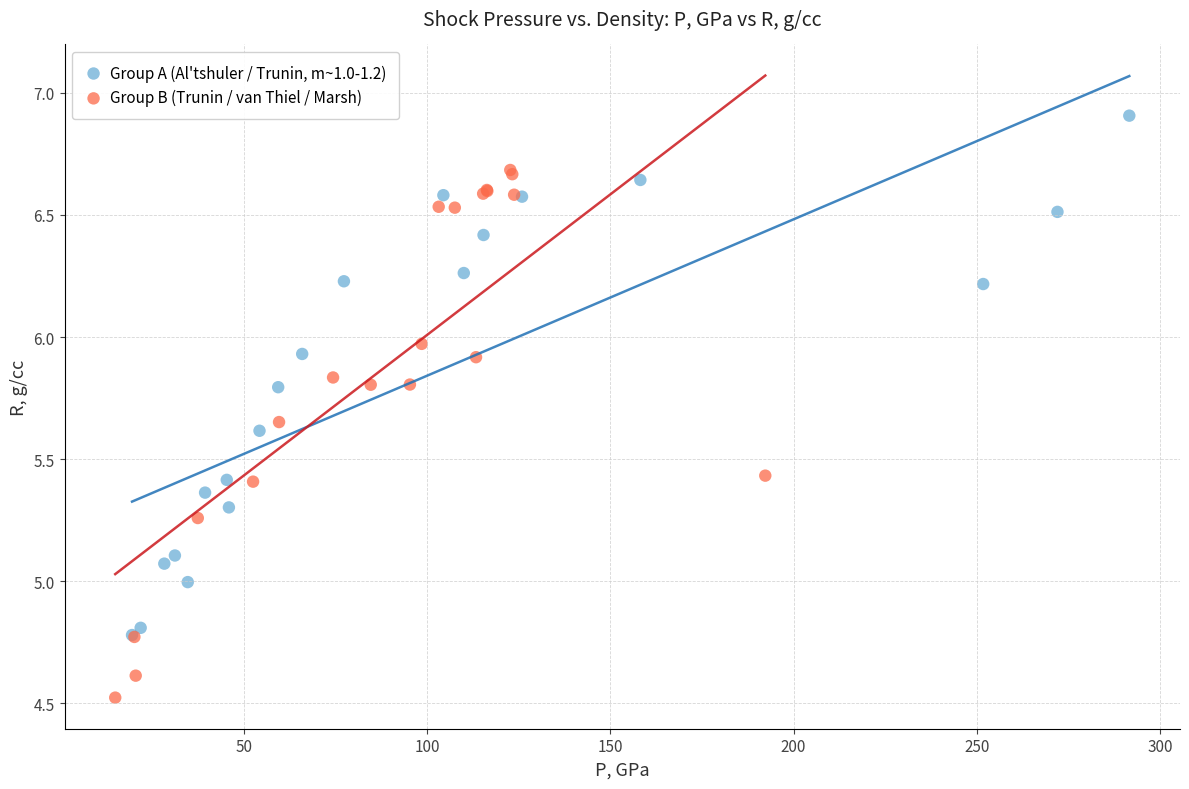

Which series reaches the minimum Y coordinate?

Group B (Trunin / van Thiel / Marsh)